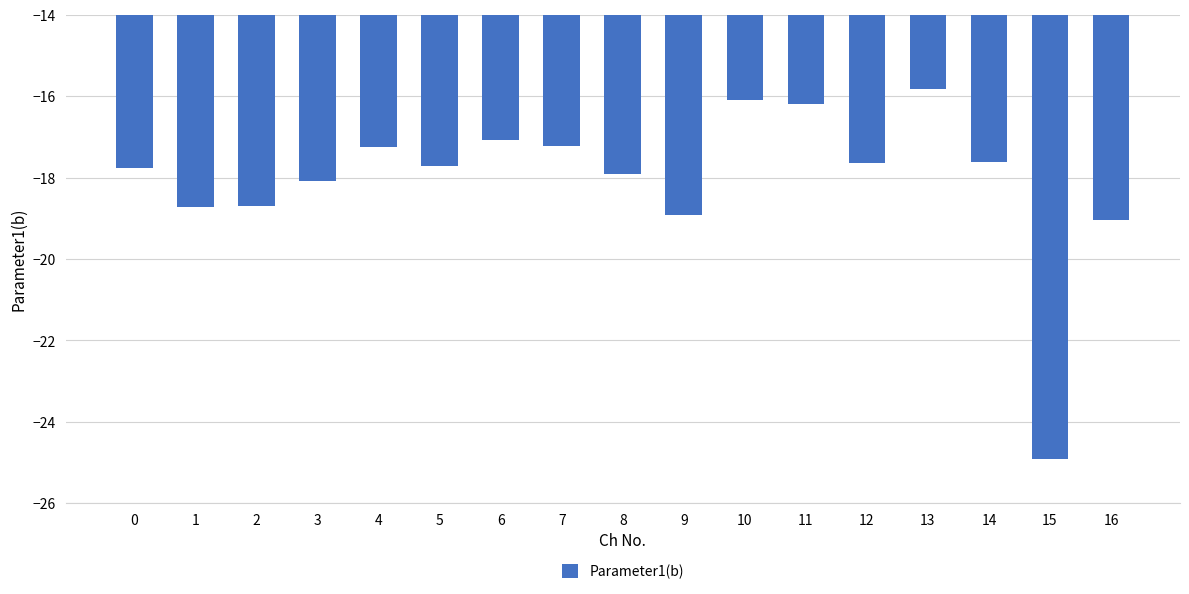

What is the greatest value displayed?

-15.8